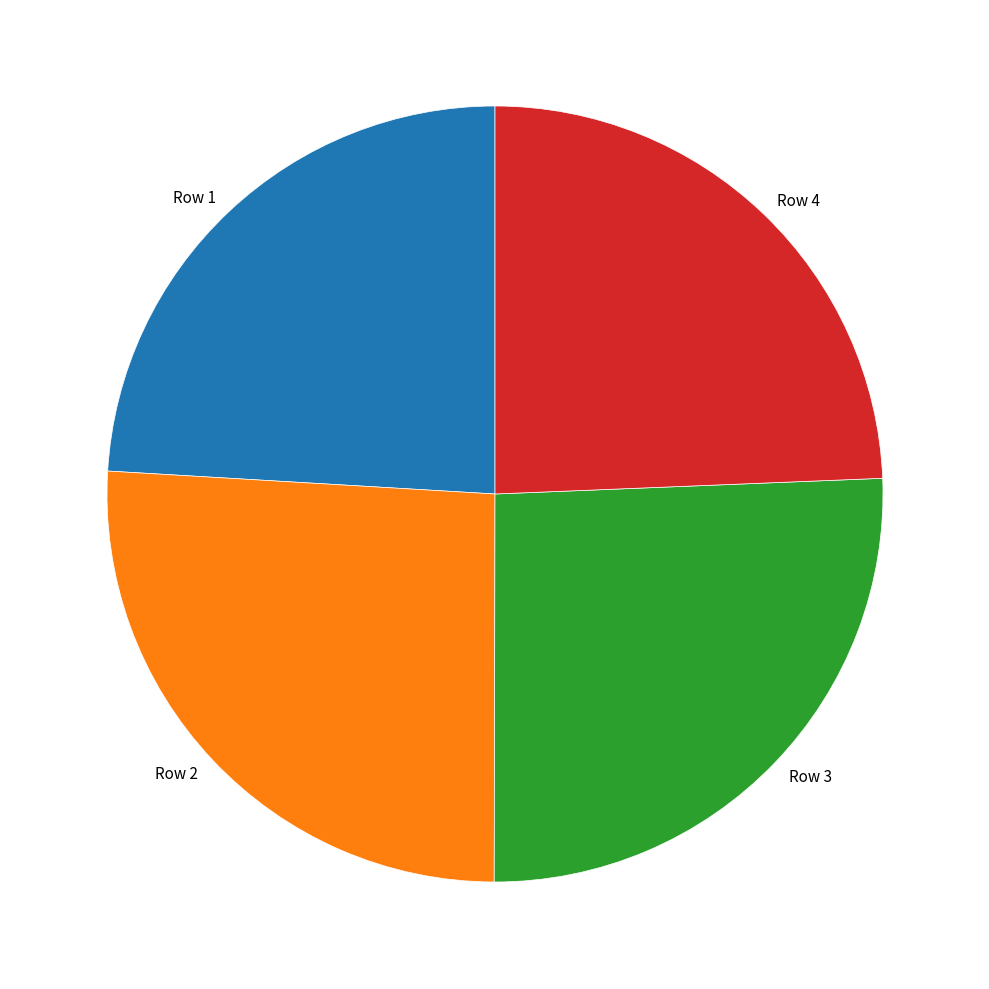

True or false: Row 3 accounts for 35% of the total.

False